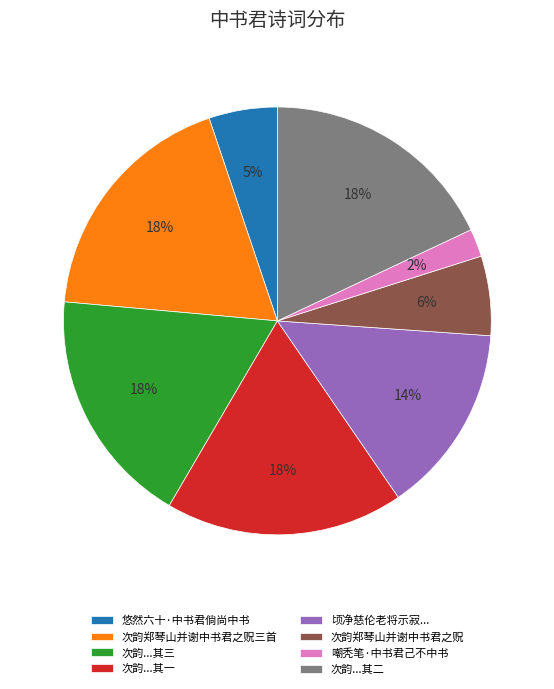

To the nearest percent, what percentage of the pie is 顷净慈伦老将示寂...?

14%